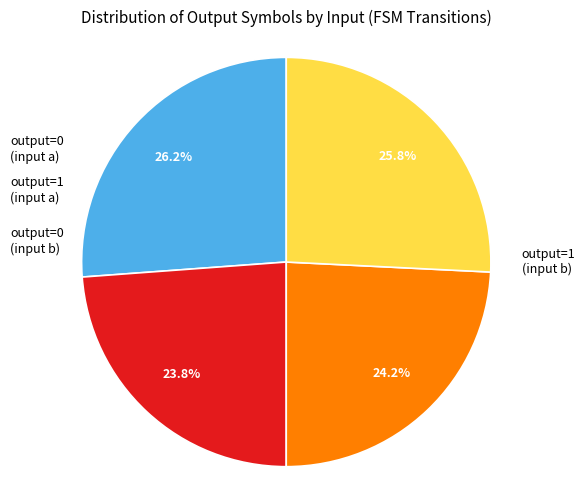

Is there any slice that represents more than half of the pie?

No